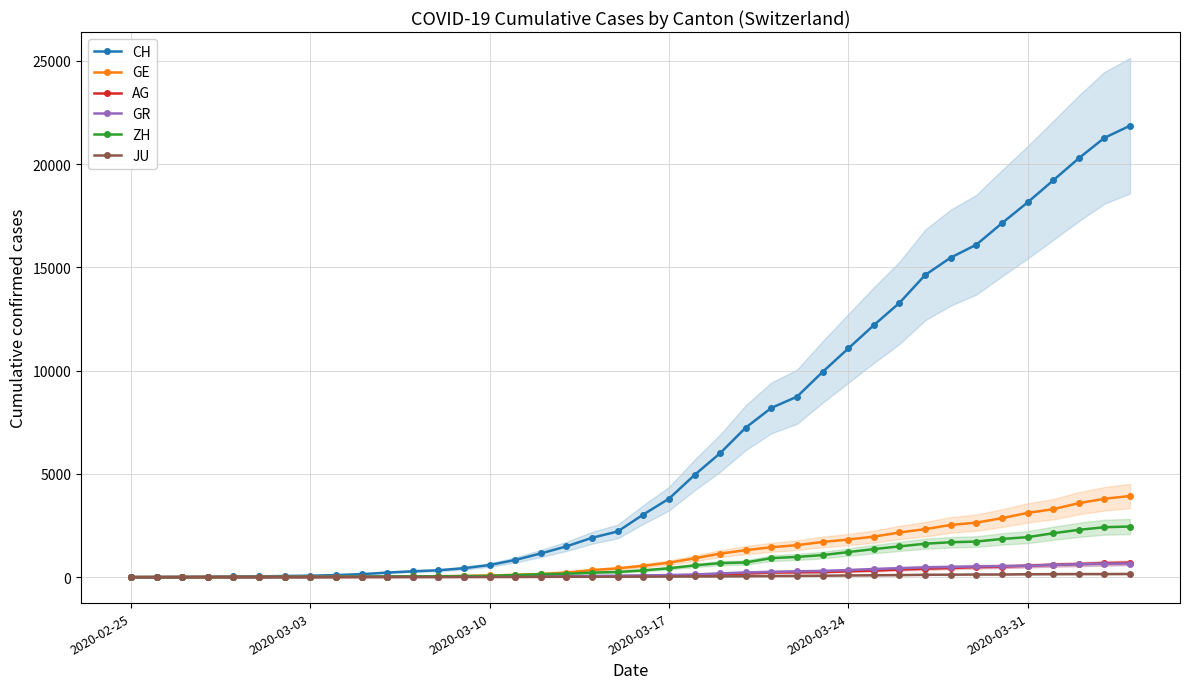

How many data points in ZH are above 326?

19